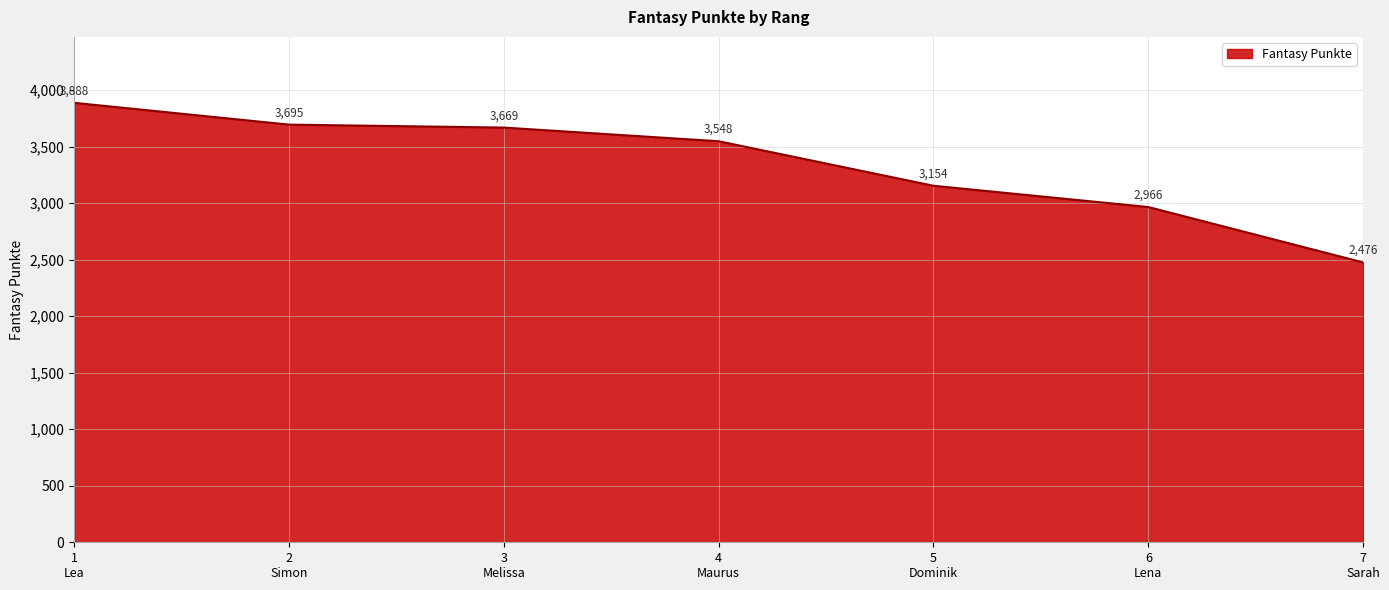

What is the average value?

3342